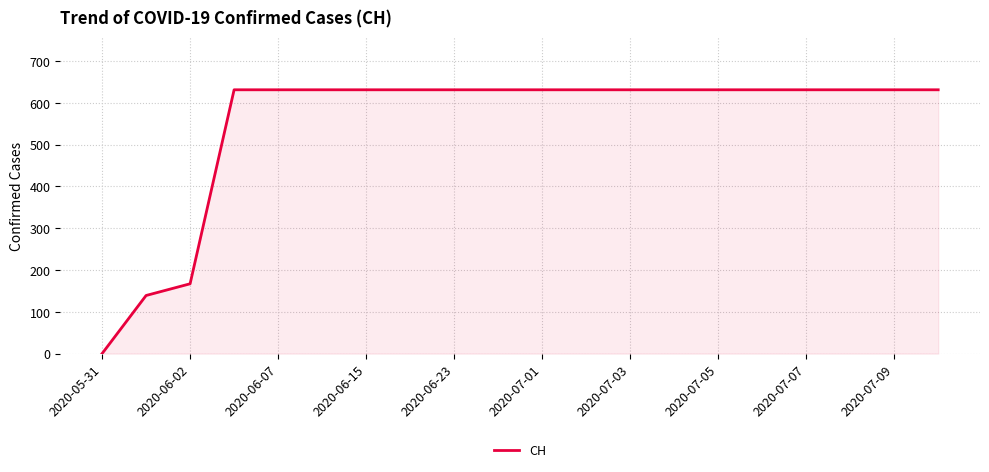

What is the maximum value shown in the chart?

631